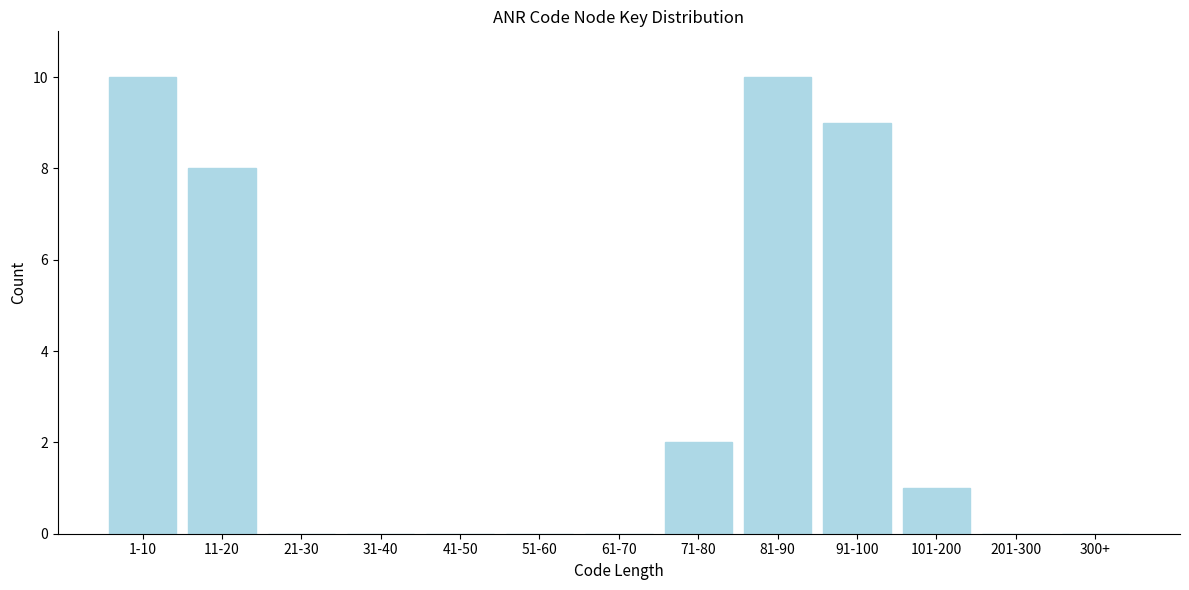

Reading right to left, what are all the values shown in this chart?

300+=0	201-300=0	101-200=1	91-100=9	81-90=10	71-80=2	61-70=0	51-60=0	41-50=0	31-40=0	21-30=0	11-20=8	1-10=10